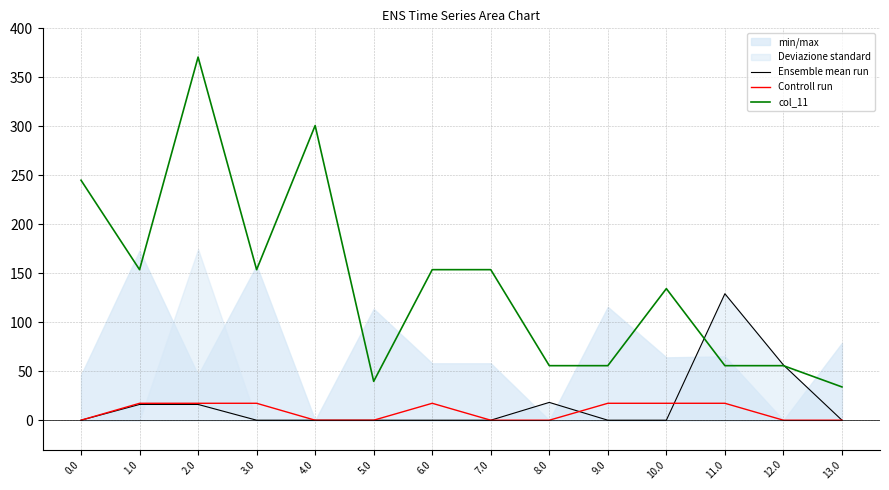

How many data points does each series have?

14